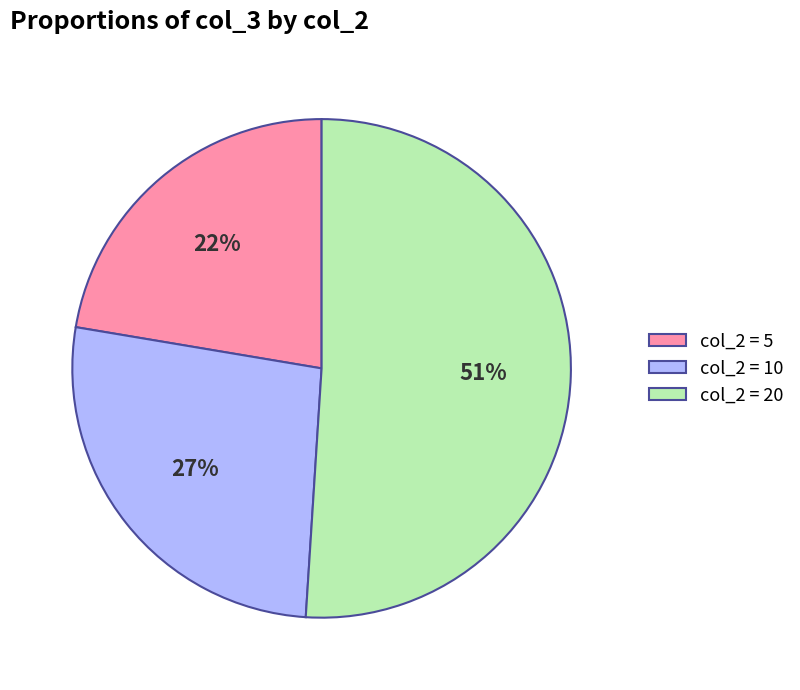

To the nearest percent, what is the average slice percentage?

33%